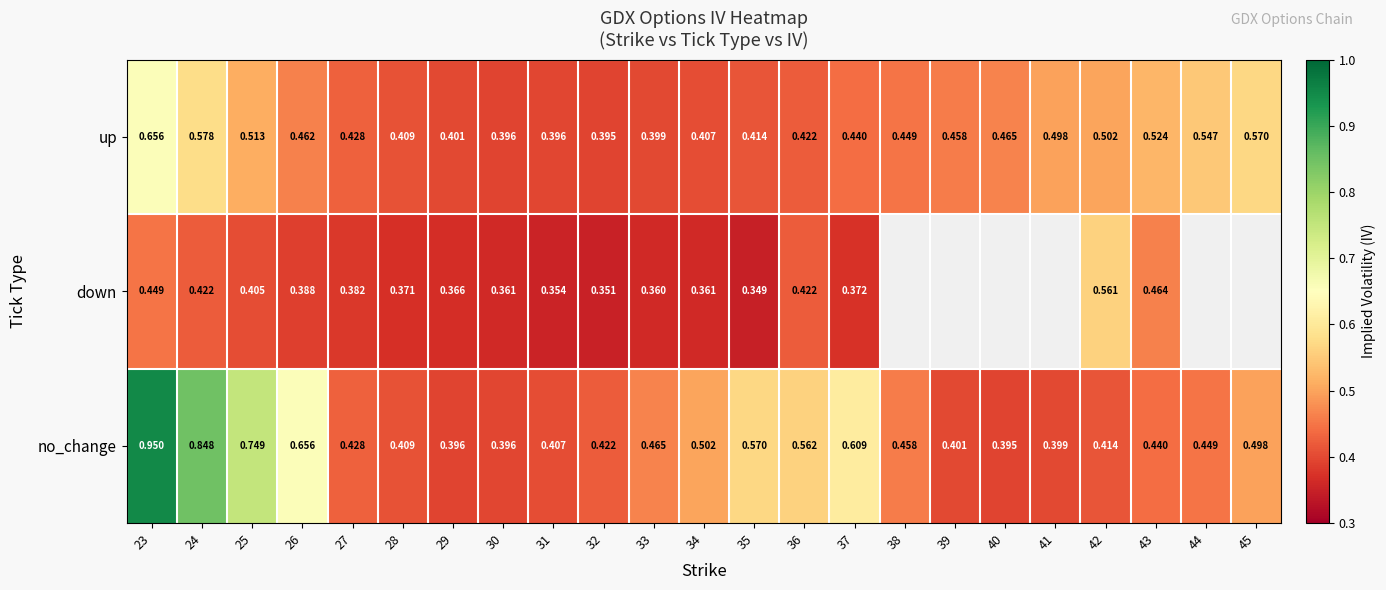

How many series are shown in this chart?

3